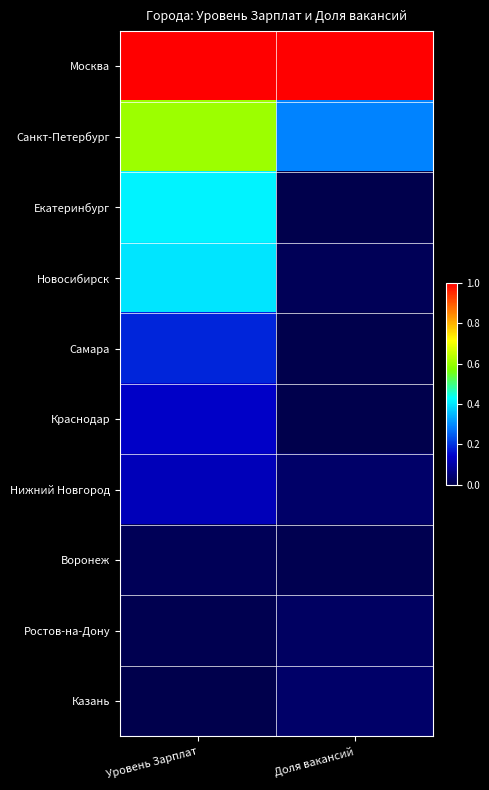

Which series changed the most between Уровень Зарплат and Доля вакансий?

Екатеринбург